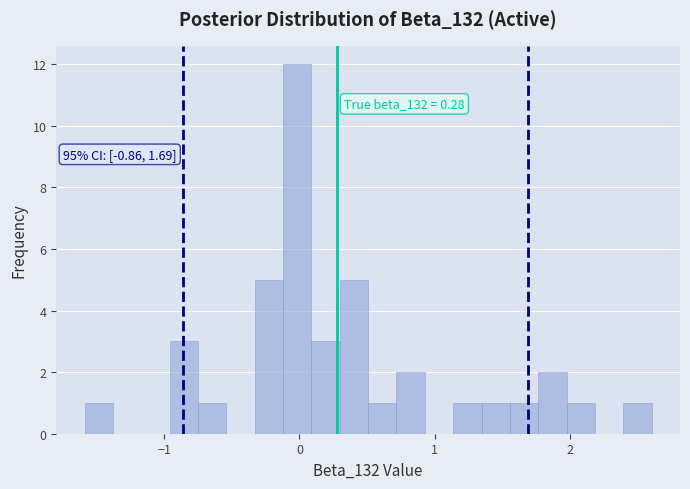

Read against the x-axis, roughly where is the centre of the tallest bar?

0.0